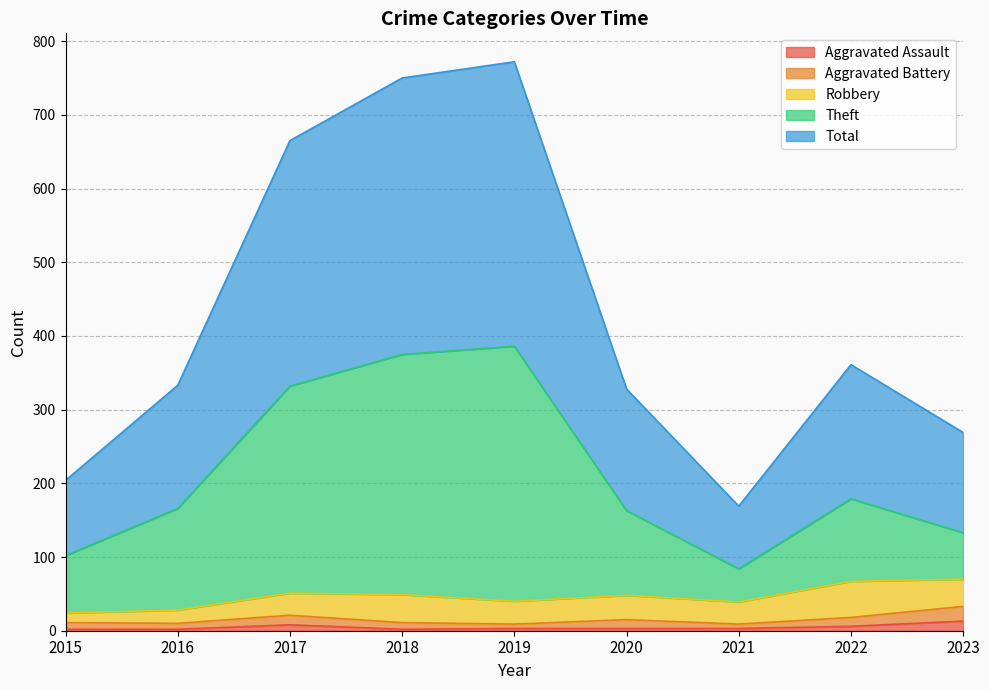

Is it true that Aggravated Assault equals 6 at 2022?

True